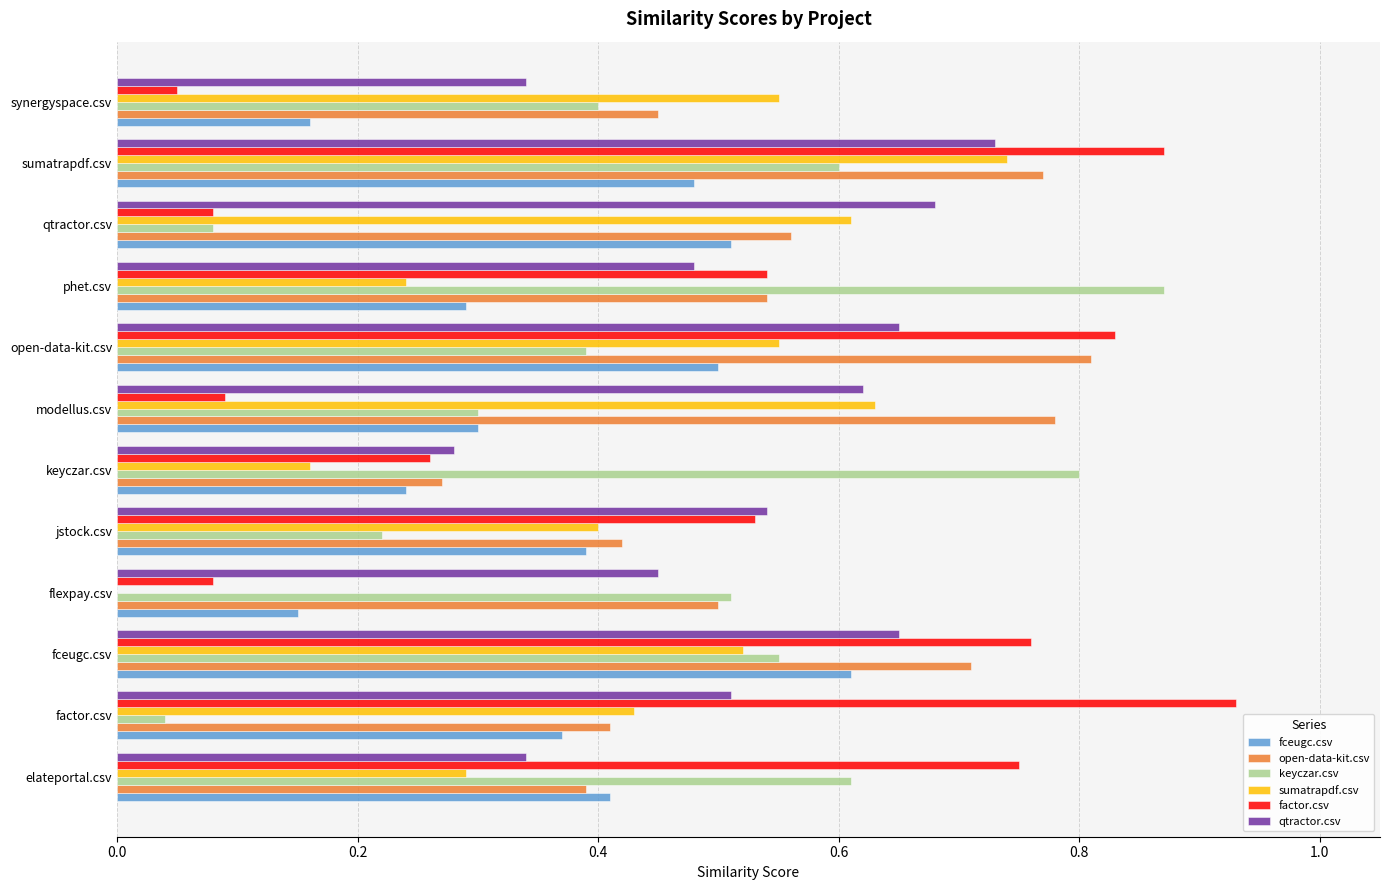

Between fceugc.csv and qtractor.csv, which series saw the biggest shift?

factor.csv